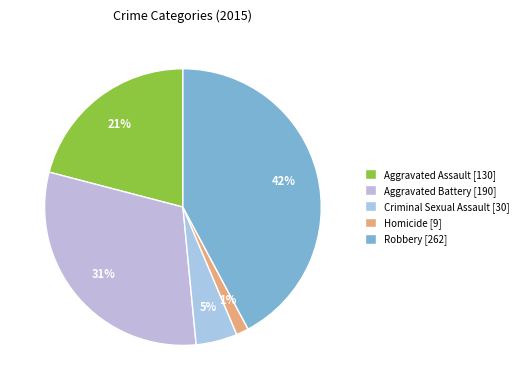

What percentage is the Robbery slice, to the nearest percent?

42%